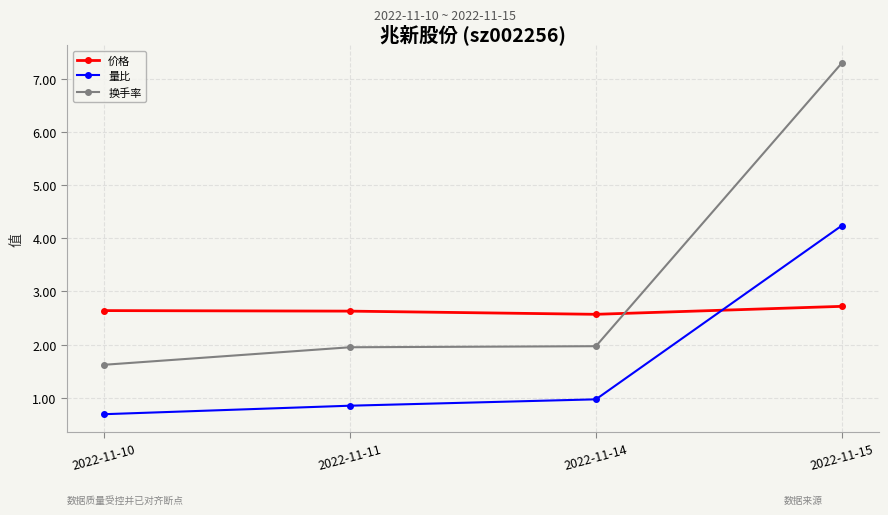

At 2022-11-14, list the series in order from smallest to largest.

量比, 换手率, 价格